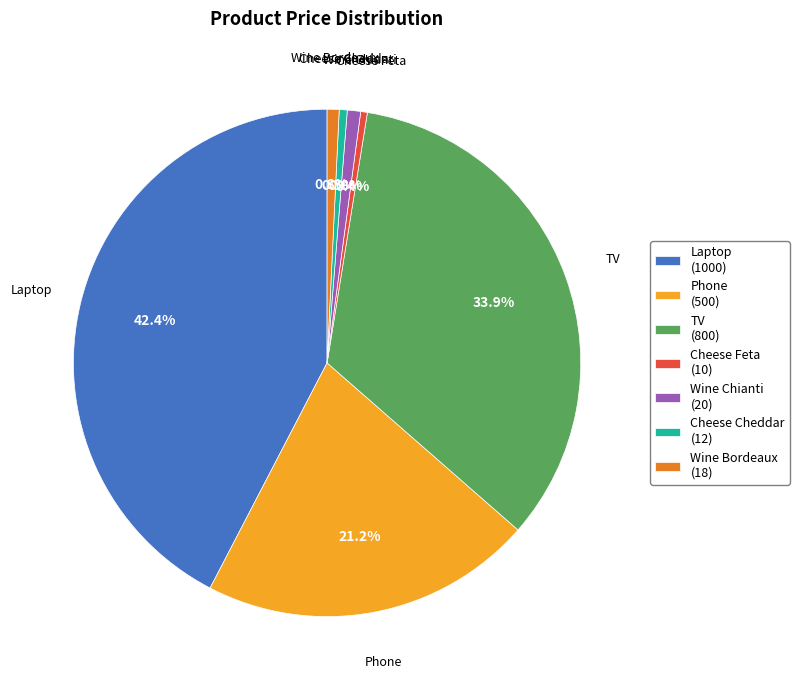

How many slices are in this pie chart?

7